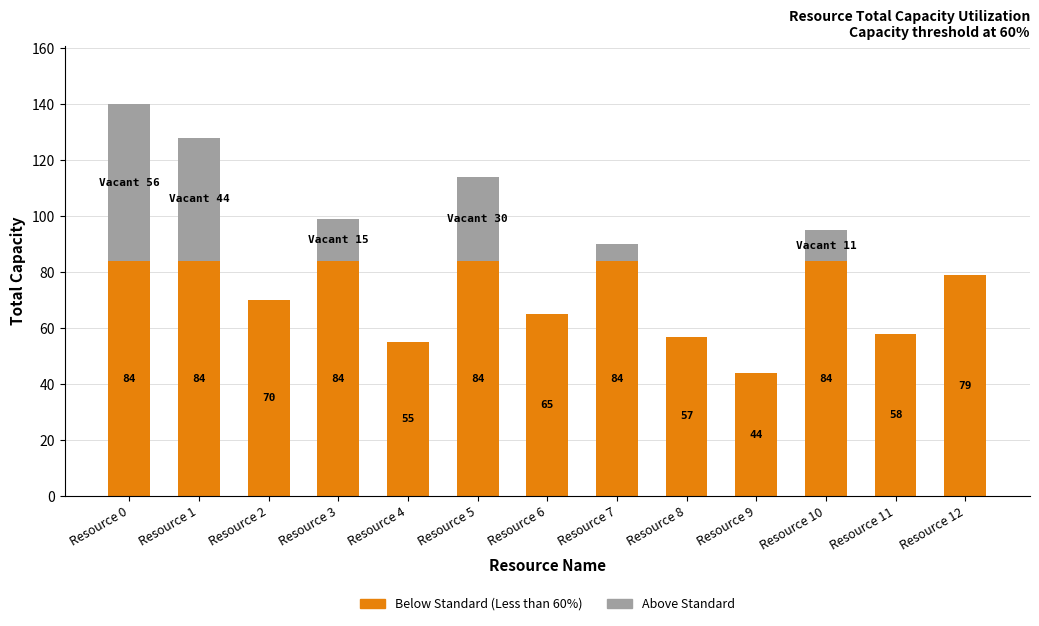

At which category is the sum across all series the highest?

Resource 0